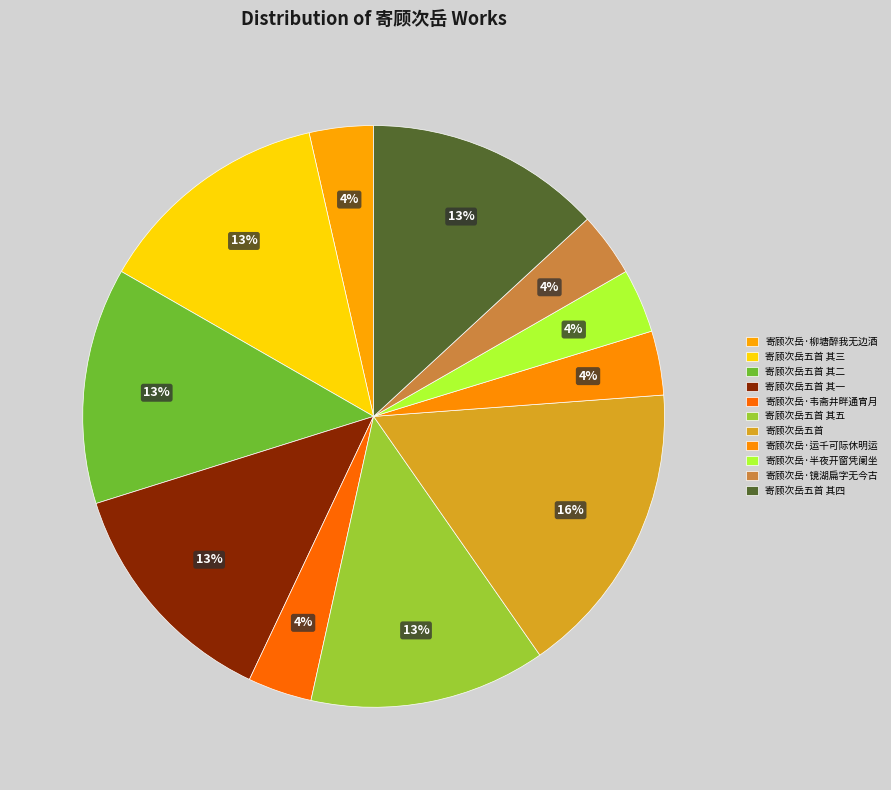

Rank the categories by value from highest to lowest.

寄顾次岳五首, 寄顾次岳五首 其一, 寄顾次岳五首 其二, 寄顾次岳五首 其三, 寄顾次岳五首 其四, 寄顾次岳五首 其五, 寄顾次岳·柳塘醉我无边酒, 寄顾次岳·镜湖扁字无今古, 寄顾次岳·韦斋井畔通宵月, 寄顾次岳·半夜开窗凭阑坐, 寄顾次岳·运千可际休明运